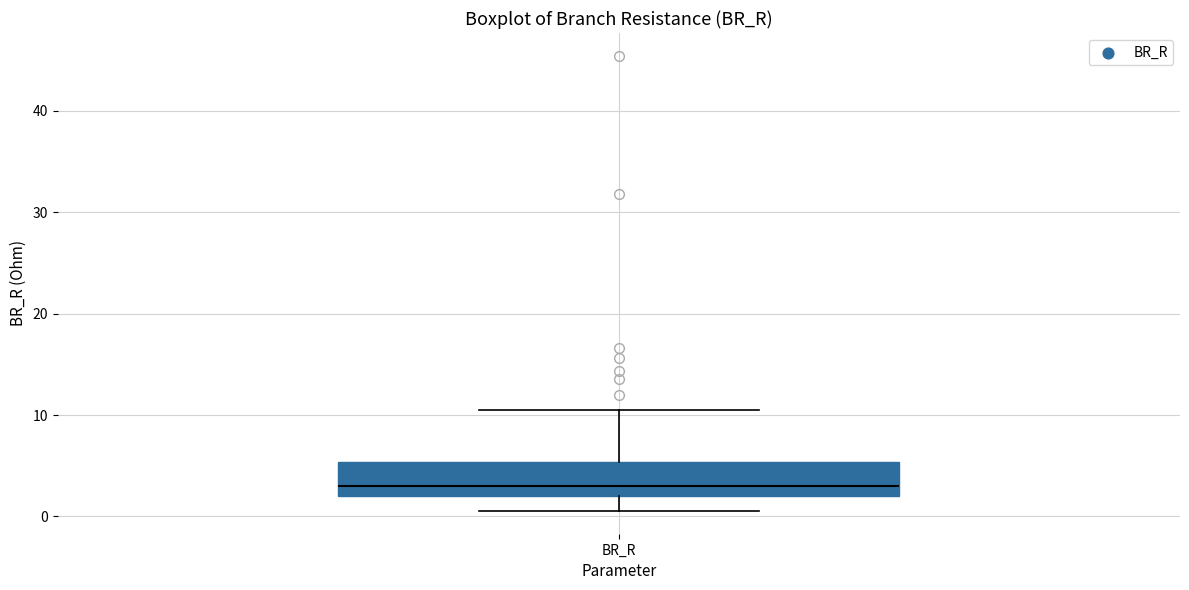

Where does the median line of the box for BR_R sit on the y-axis? The values are not printed on the chart, so give them approximately, as read against the axis.

3